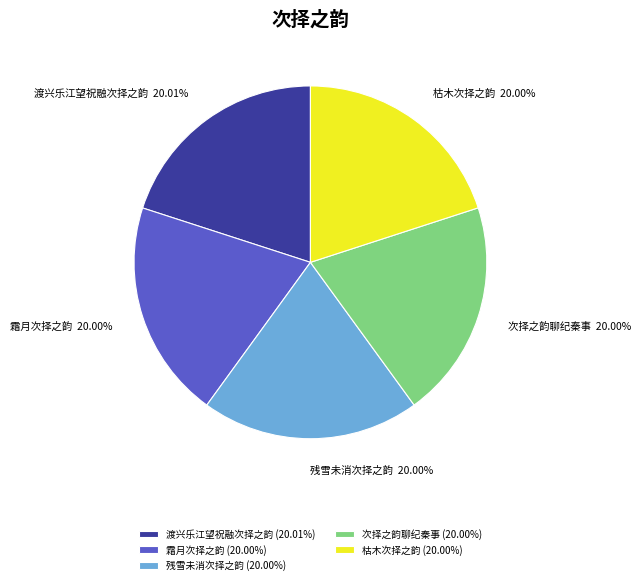

Is the sum of 残雪未消次择之韵 and 霜月次择之韵 greater than half?

No